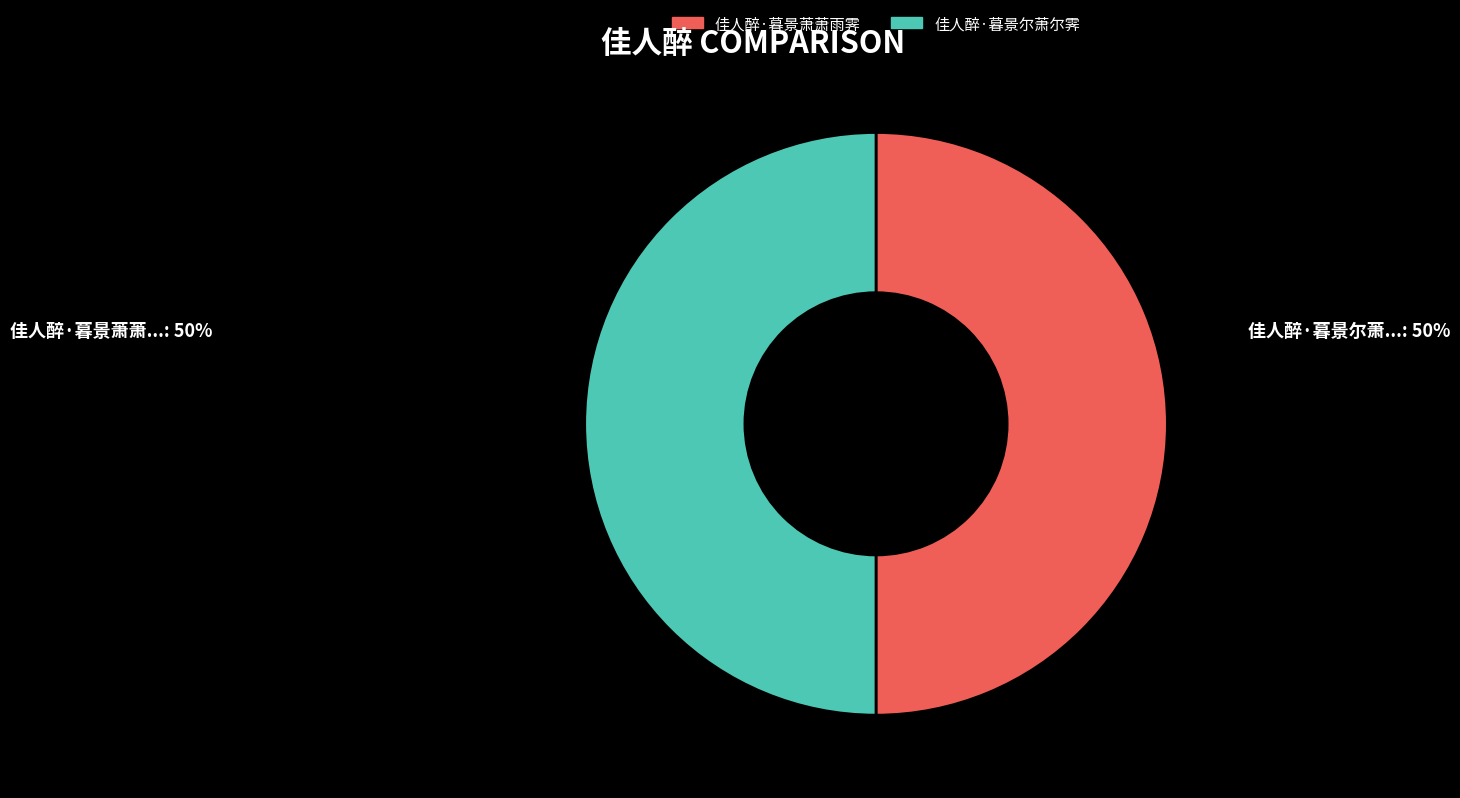

True or false: 佳人醉·暮景尔萧尔霁 accounts for 50% of the total.

True